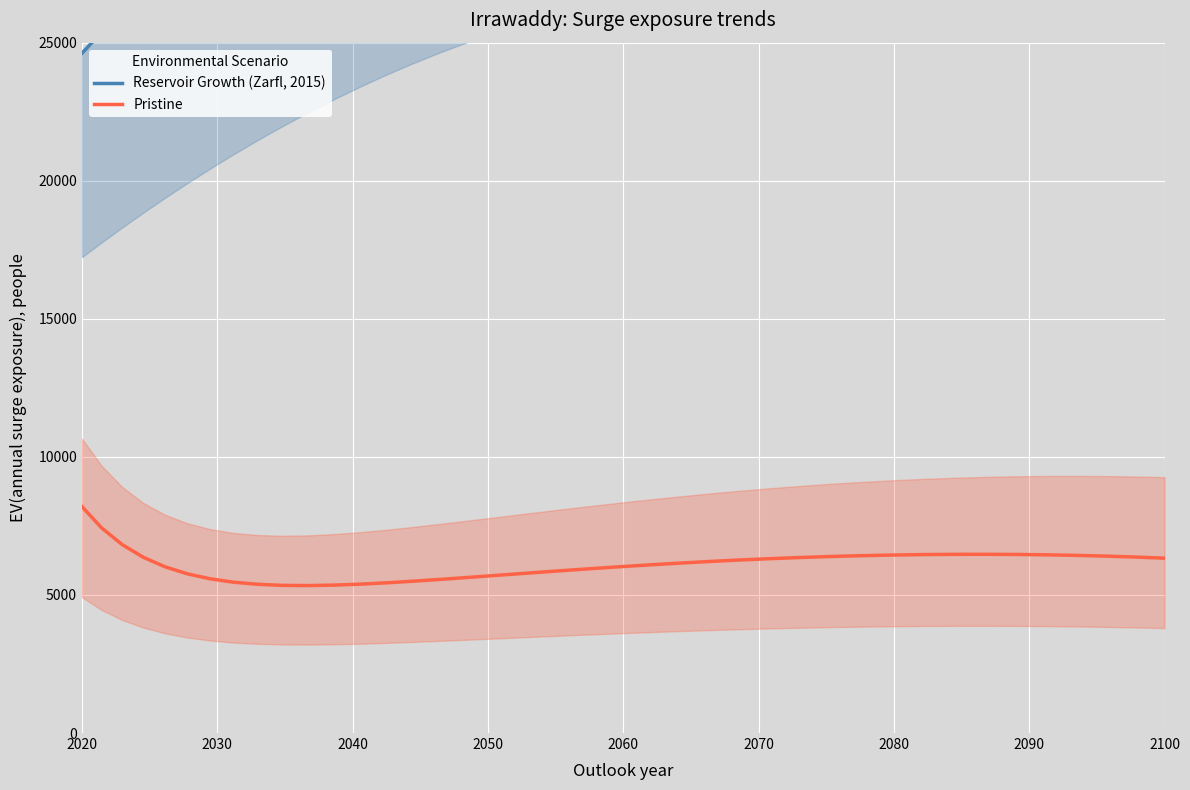

At which label does Pristine reach its peak?

2020